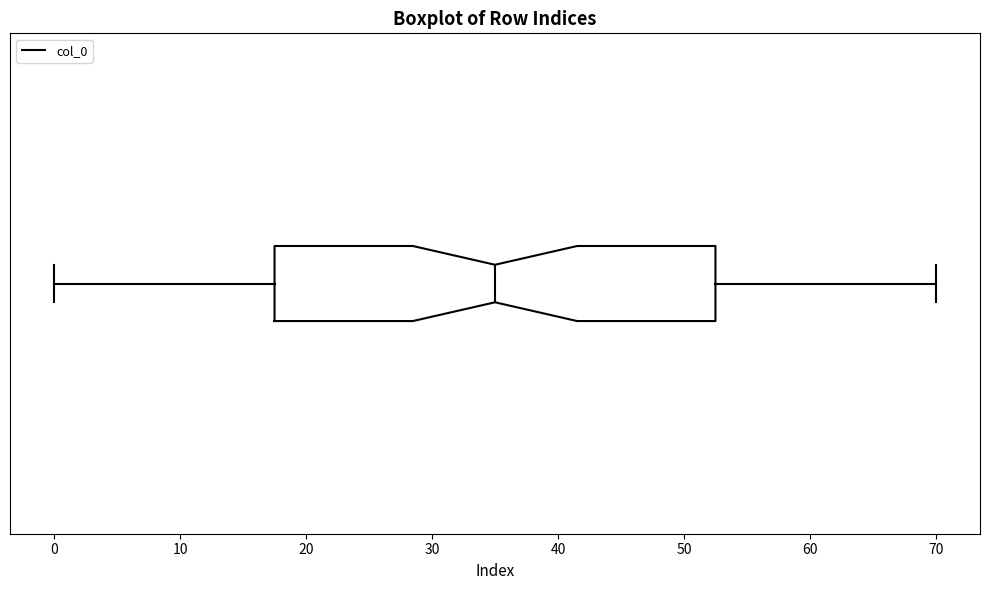

Read this box plot against the x-axis: the position of the median line, the range covered by the box, and the ends of both whiskers. The values are not printed on the chart, so give them approximately, as read against the axis.

median 35, box 18 to 53, whiskers 0 to 70